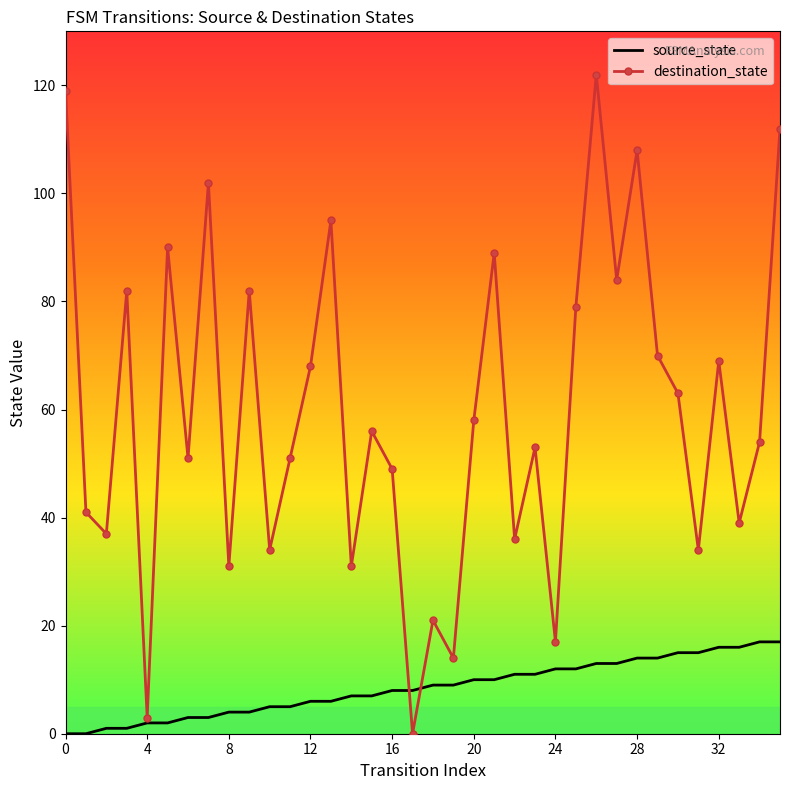

List the series in order of their overall mean, highest first.

destination_state, source_state